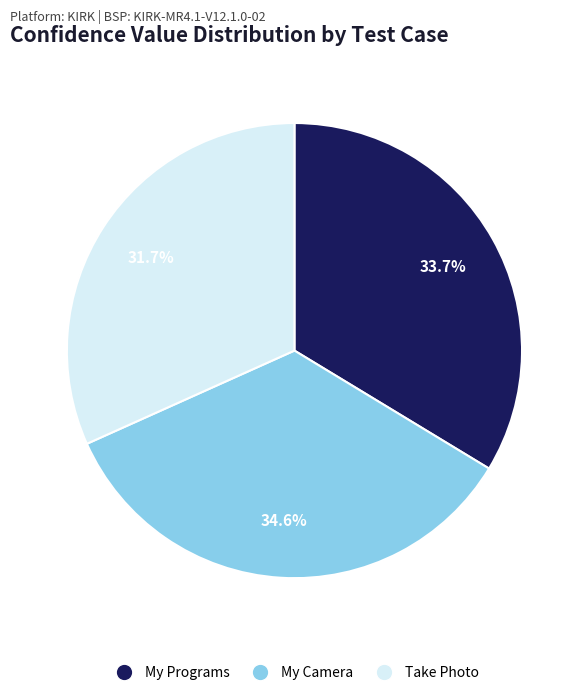

Which has a higher value, My Programs or My Camera?

My Camera